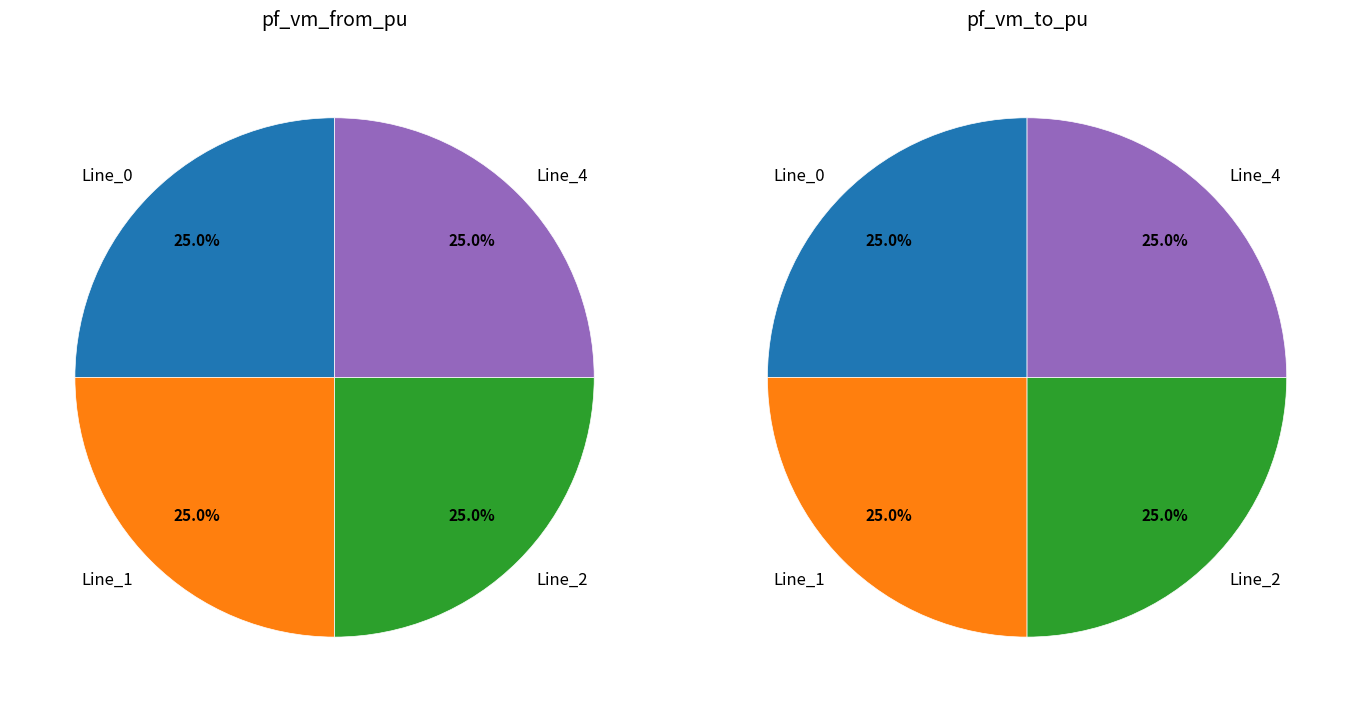

How many slices are in this pie chart?

4